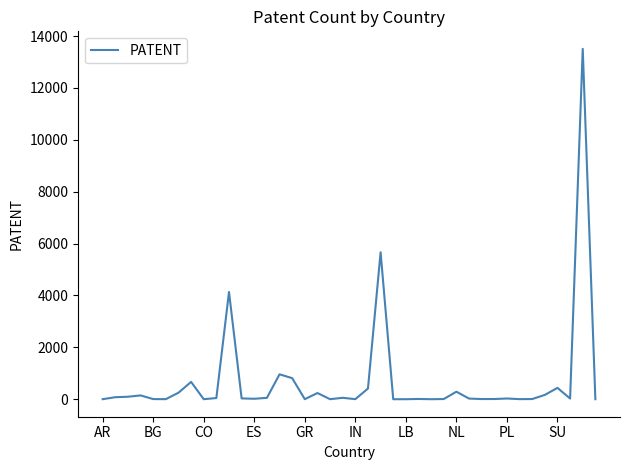

What is the smallest value displayed?

1